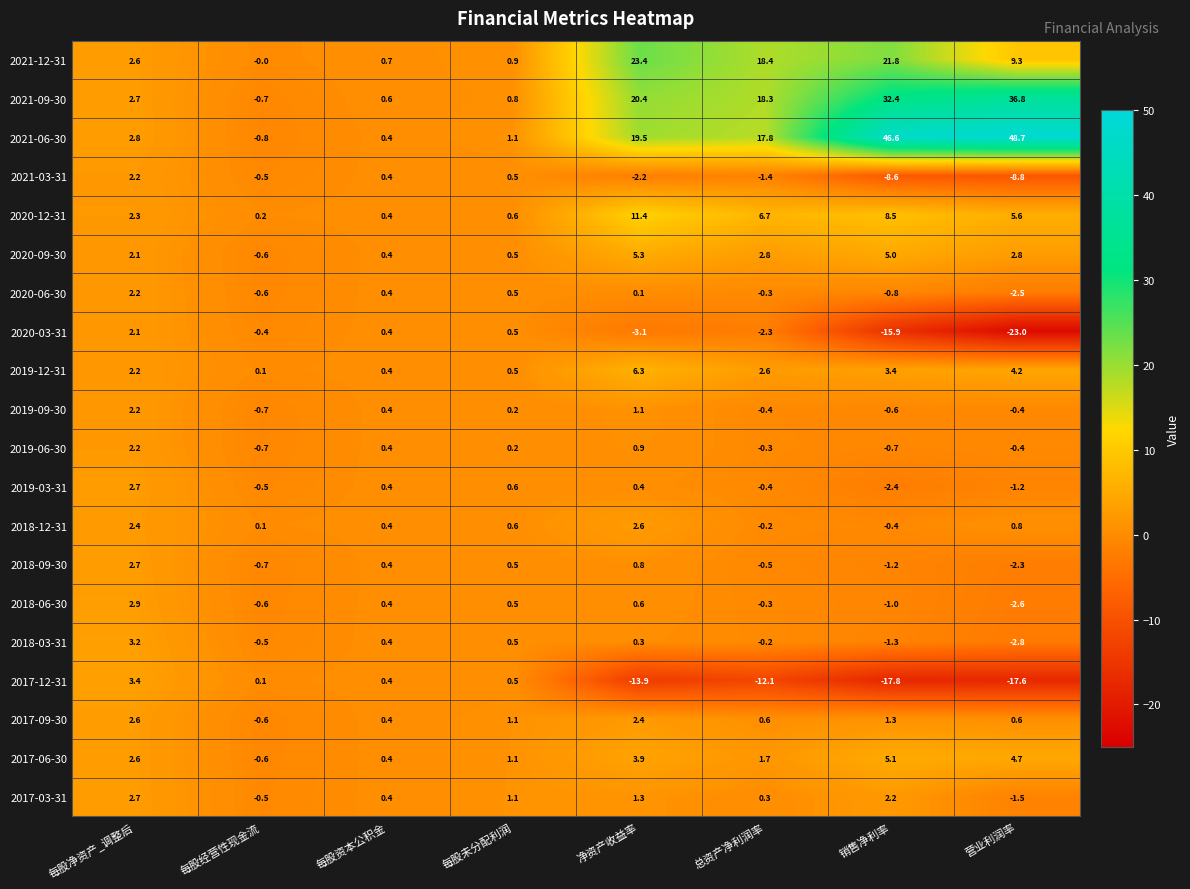

True or false: 2021-09-30 has a value of 4.1 at 每股净资产_调整后.

False